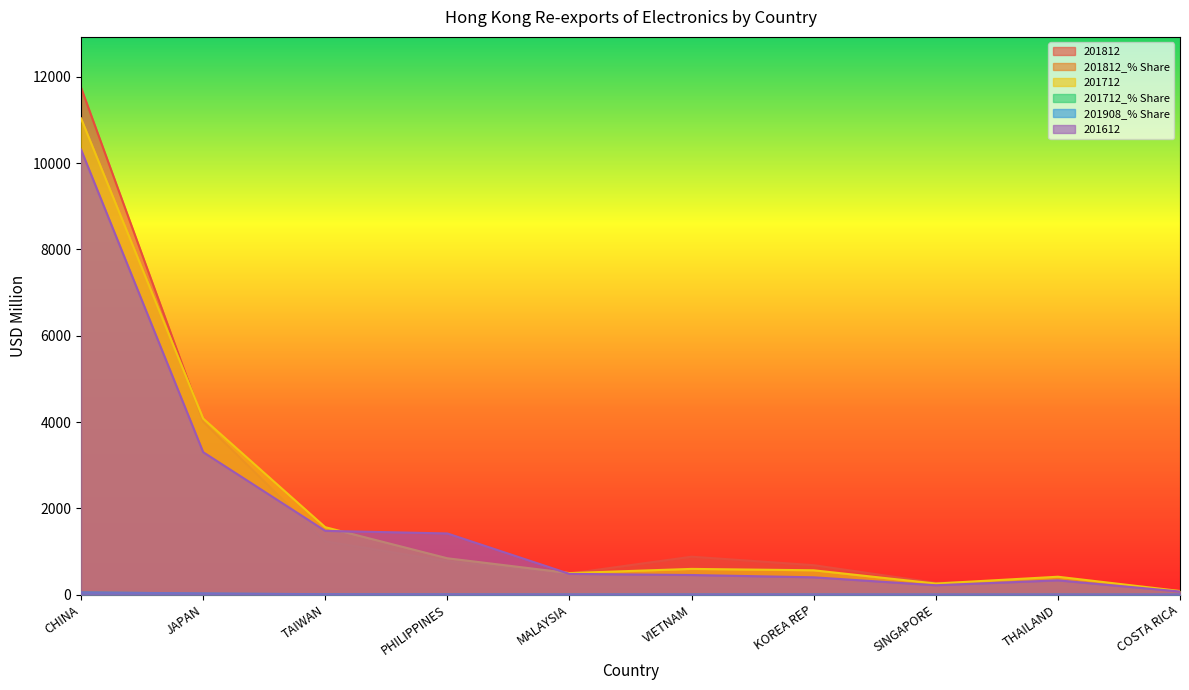

What is the value of the 201812_% Share point at the 9th from the left?

1.6